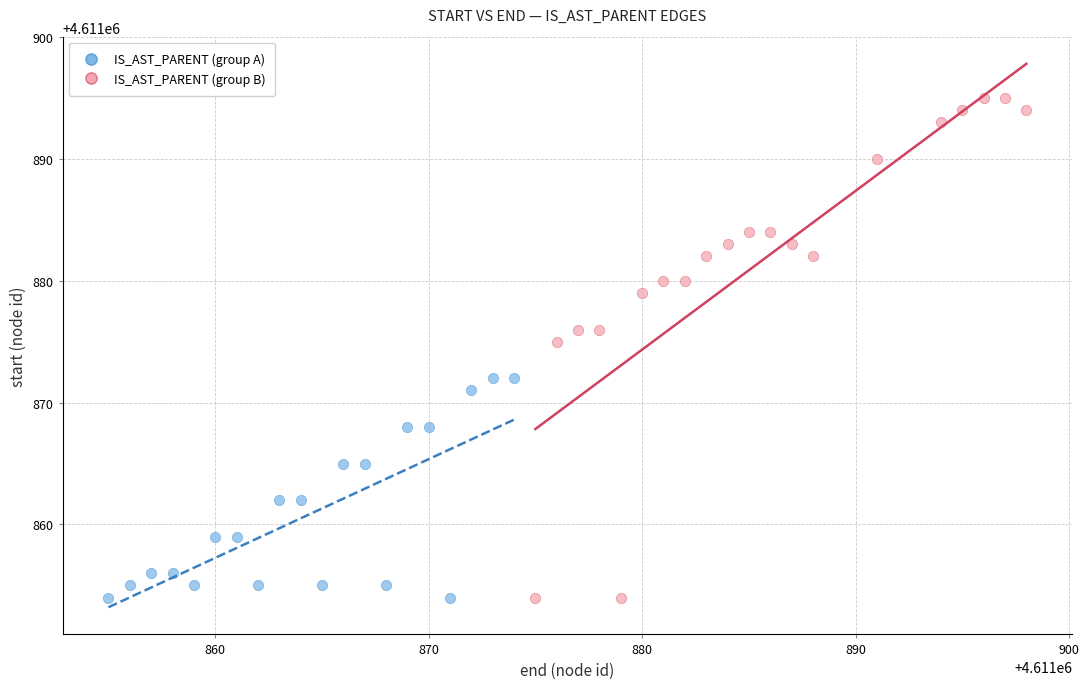

Which series contains the highest Y value?

IS_AST_PARENT (group B)